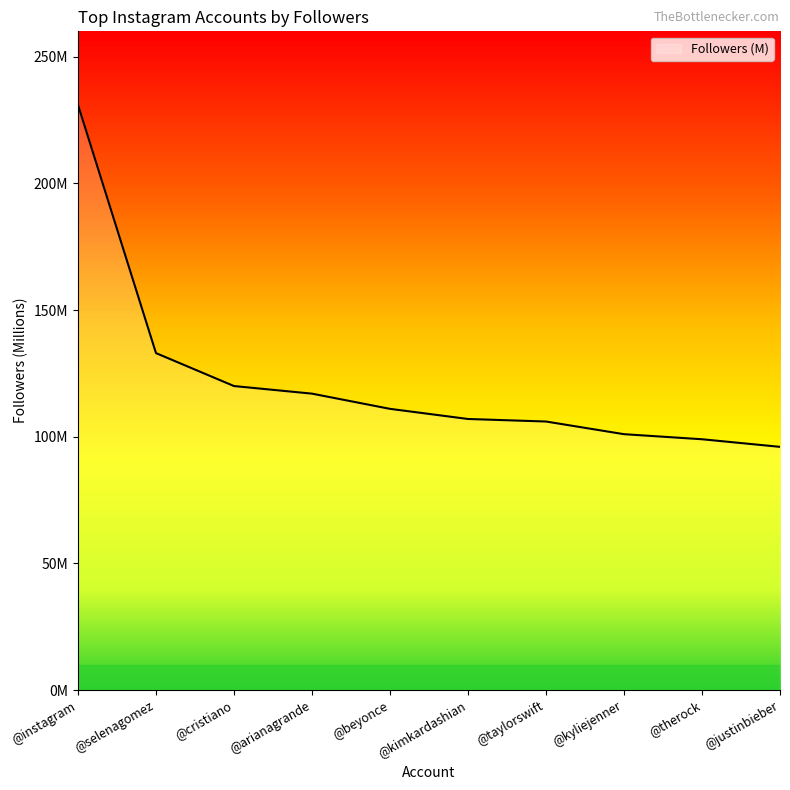

At which category does the chart reach its minimum across all series?

@justinbieber